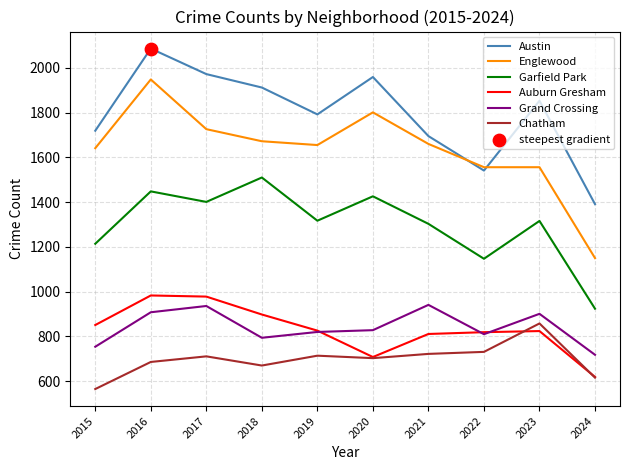

Which series has the largest total across all categories?

Austin